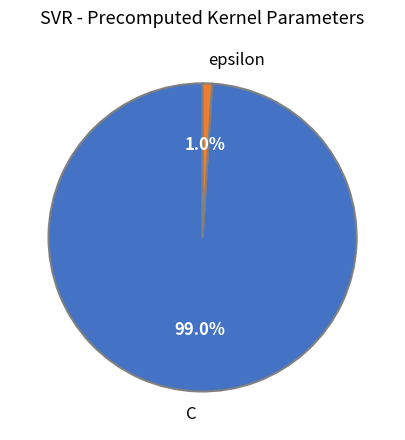

The C slice represents 99% of the pie. True or false?

True